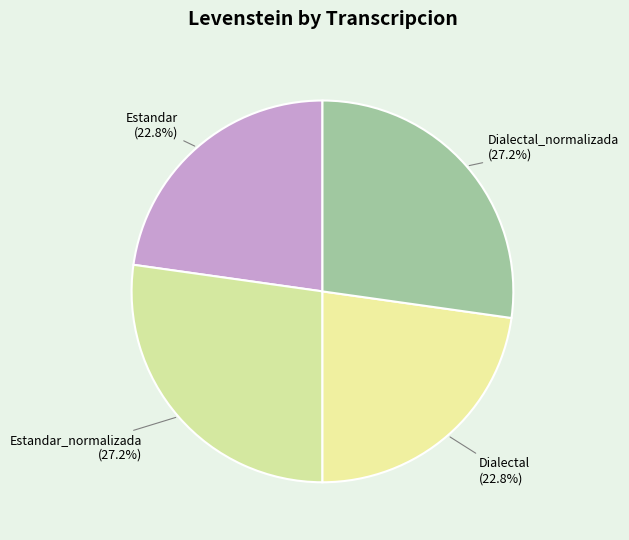

To the nearest percent, what portion does Dialectal_normalizada represent?

27%